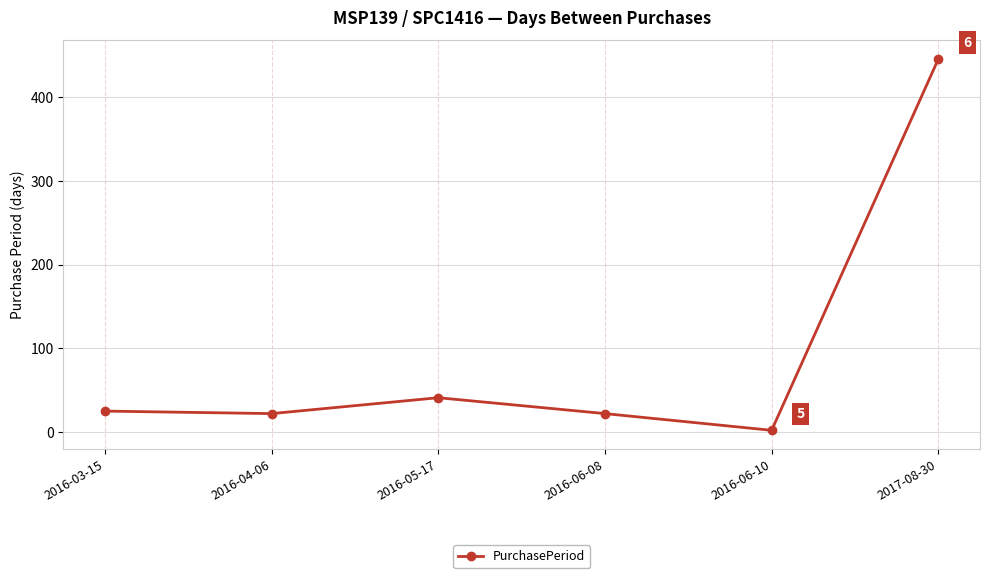

Where is the first local maximum?

2016-05-17